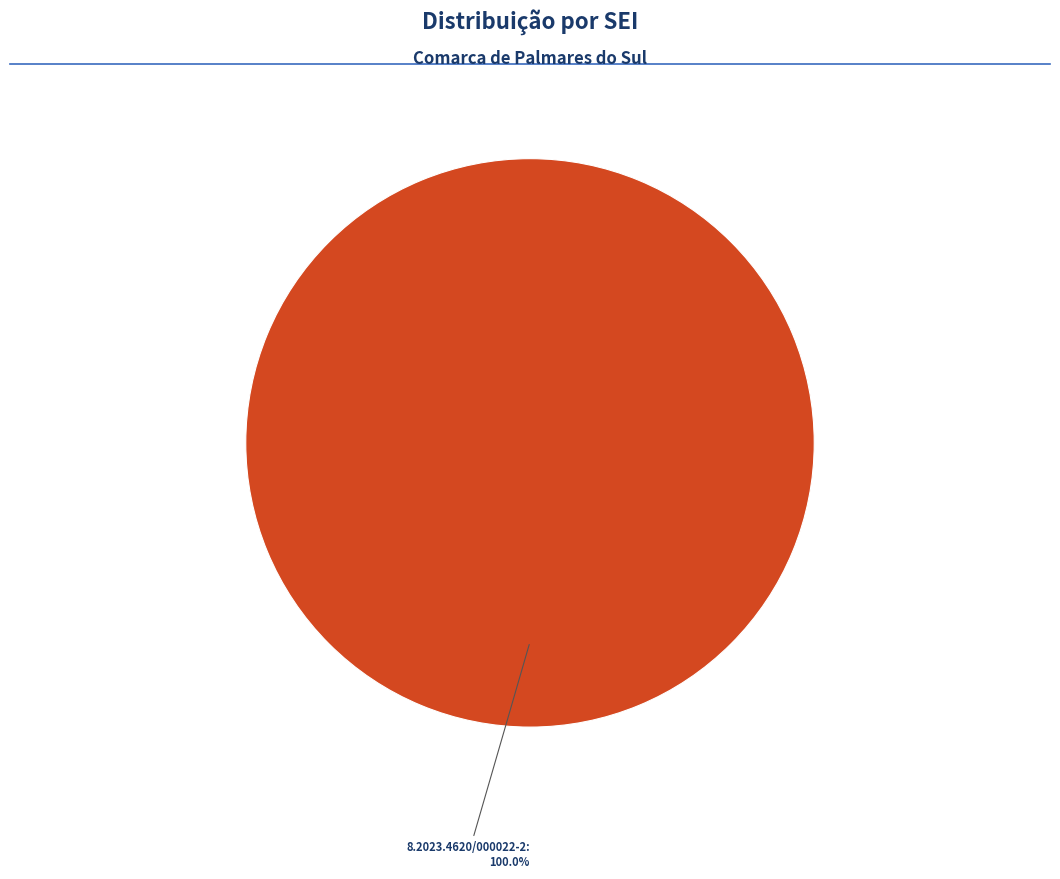

Does any single category account for the majority?

Yes